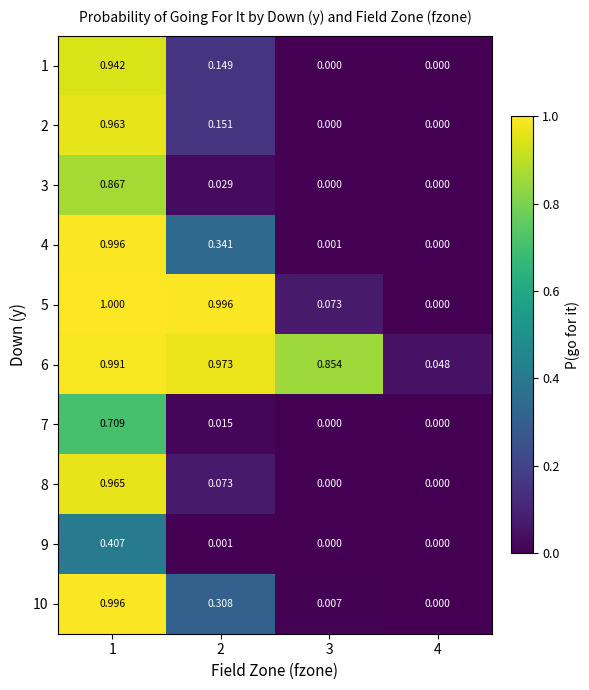

Which series changed the most between 3 and 4?

6